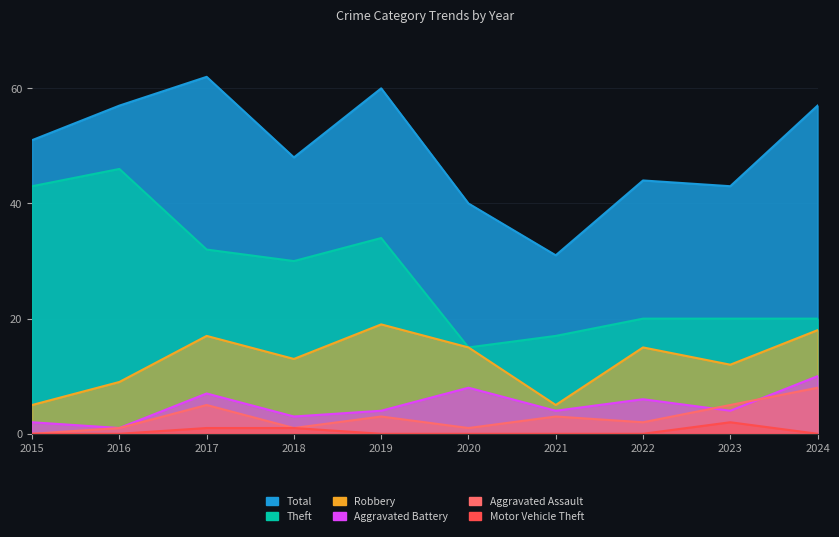

Is it true that Total equals 48 at 2018?

True